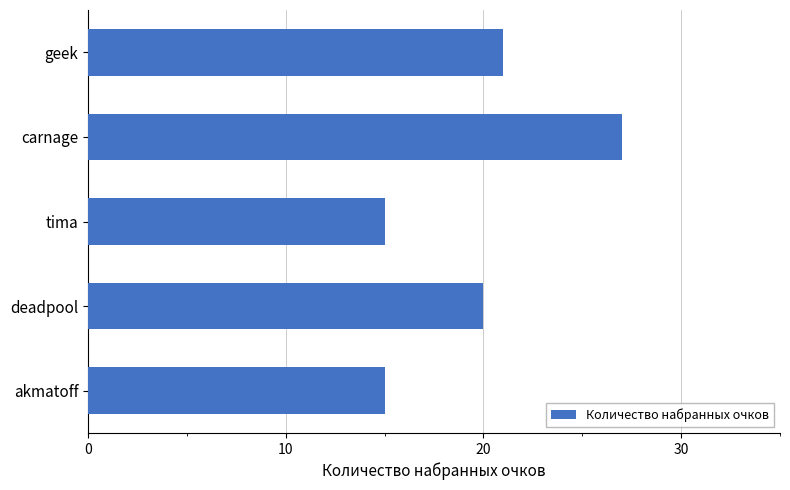

Reading bottom to top, list all the values displayed in this chart.

akmatoff=15	deadpool=20	tima=15	carnage=27	geek=21